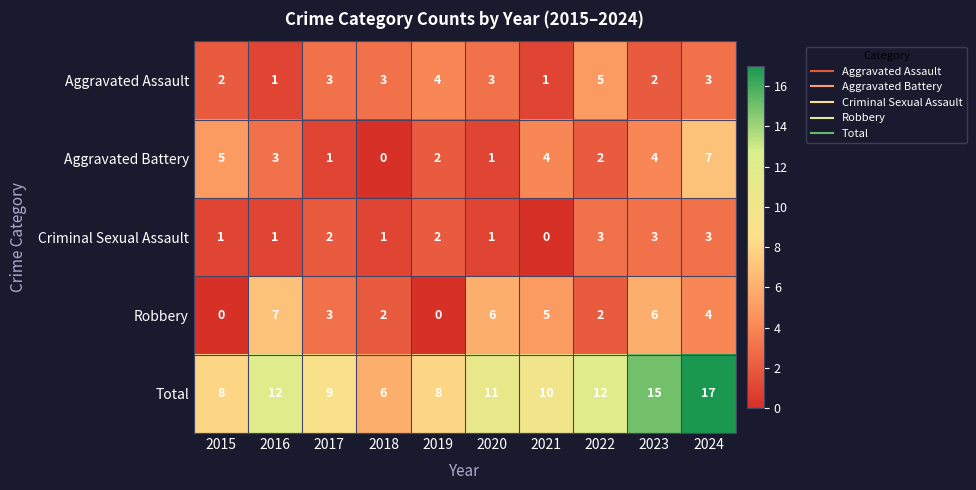

Count the Aggravated Battery values in the range 1 to 4.

7